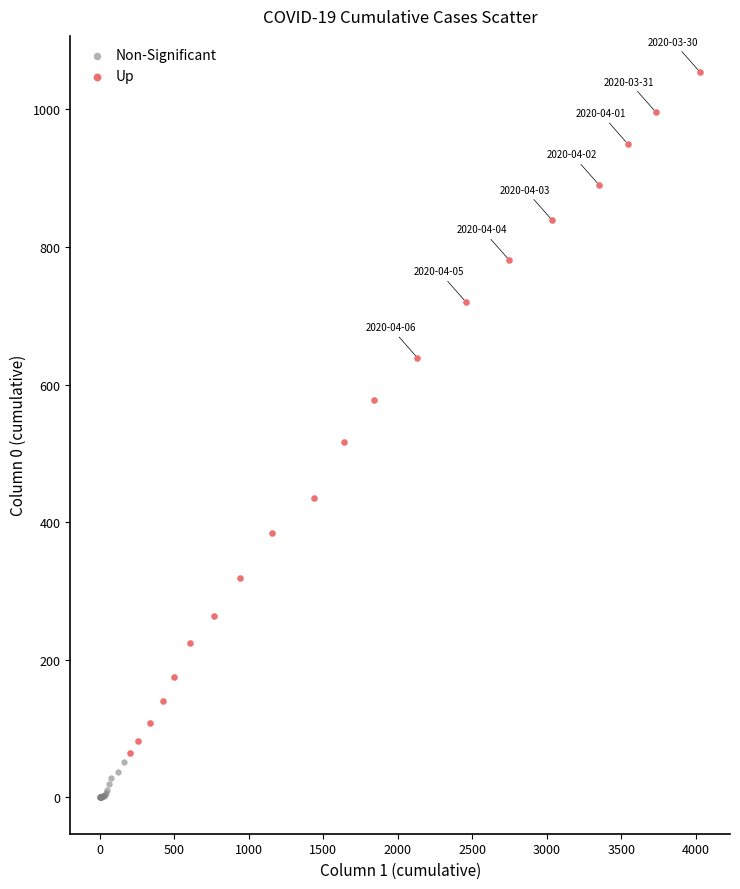

Which series reaches the maximum Y coordinate?

Up